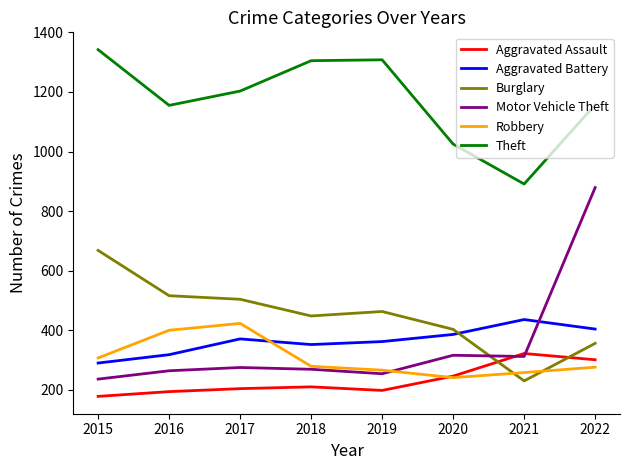

What is the sum of the Aggravated Assault values at 2019 and 2017?

402